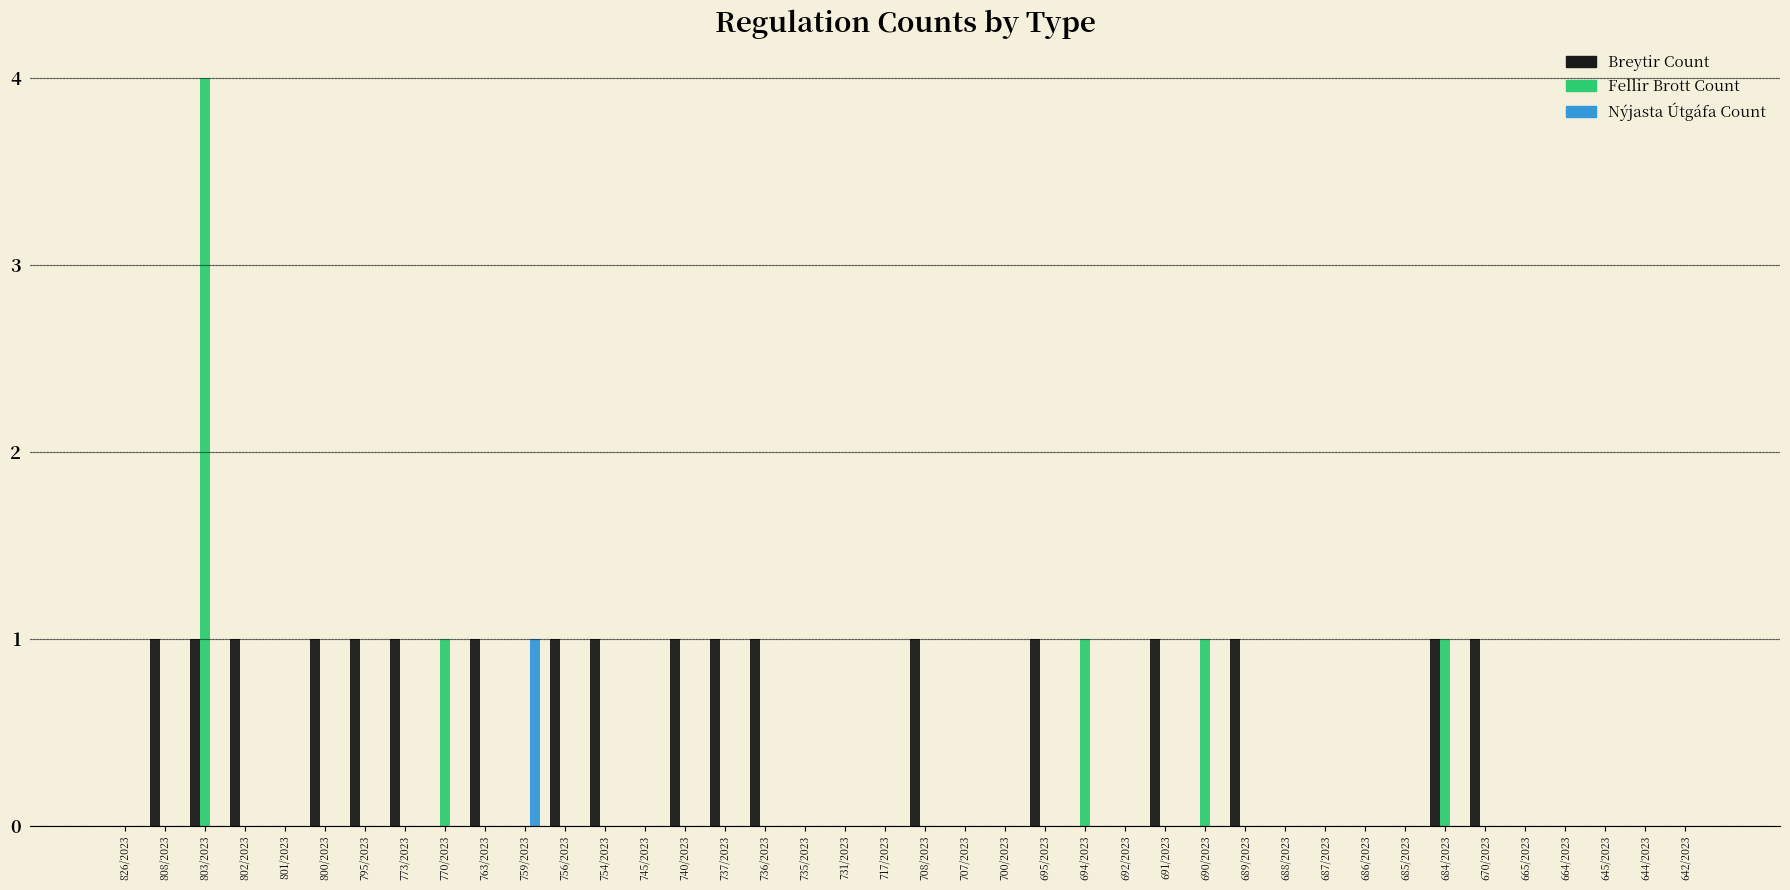

How many Fellir Brott Count values are between 0 and 1?

39